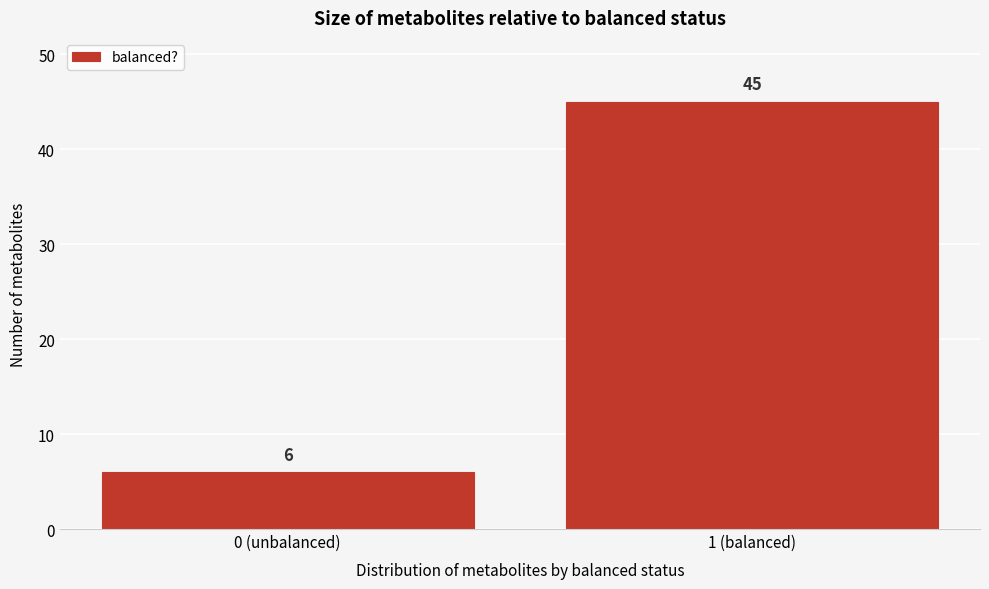

Reading left to right, what are all the values shown in this chart?

6	45